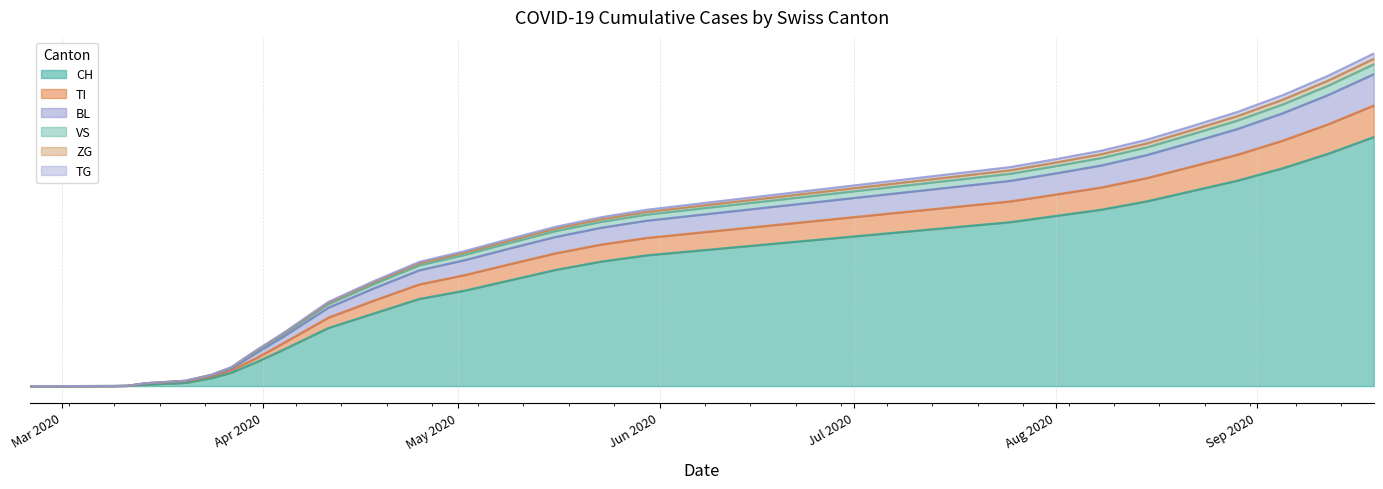

True or false: CH and TI intersect in this chart.

False